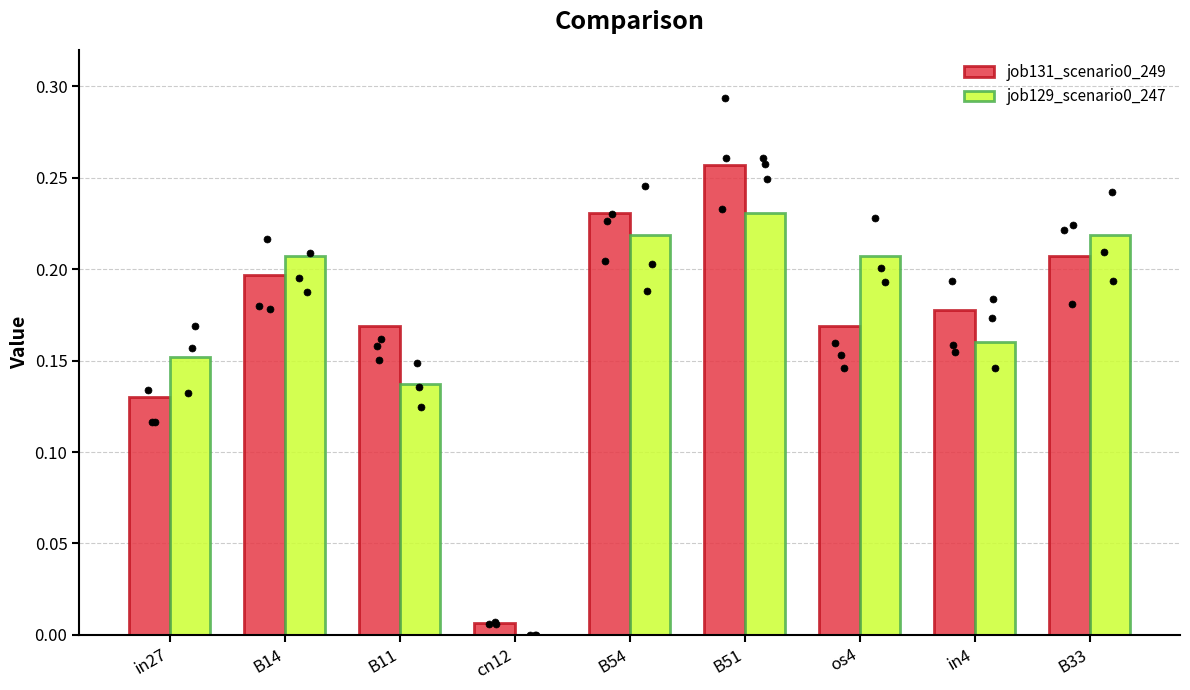

Which series has the largest total across all categories?

job131_scenario0_249